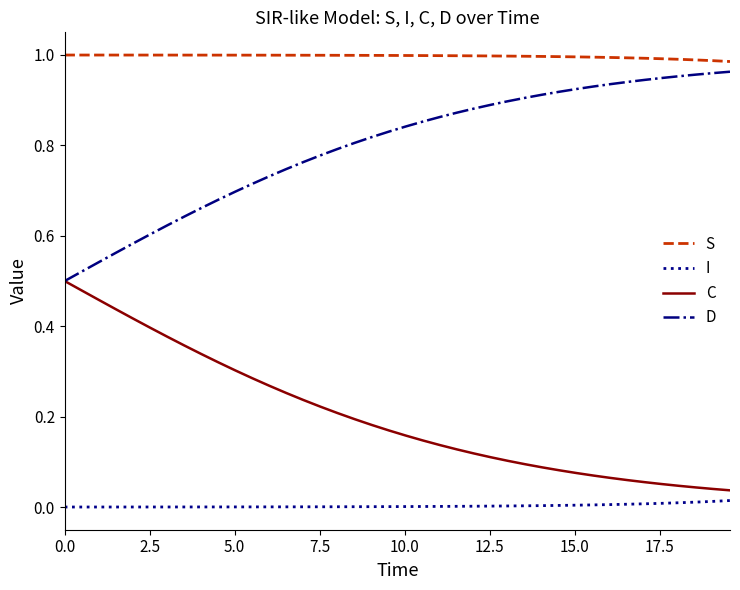

True or false: D and S cross at least once.

False